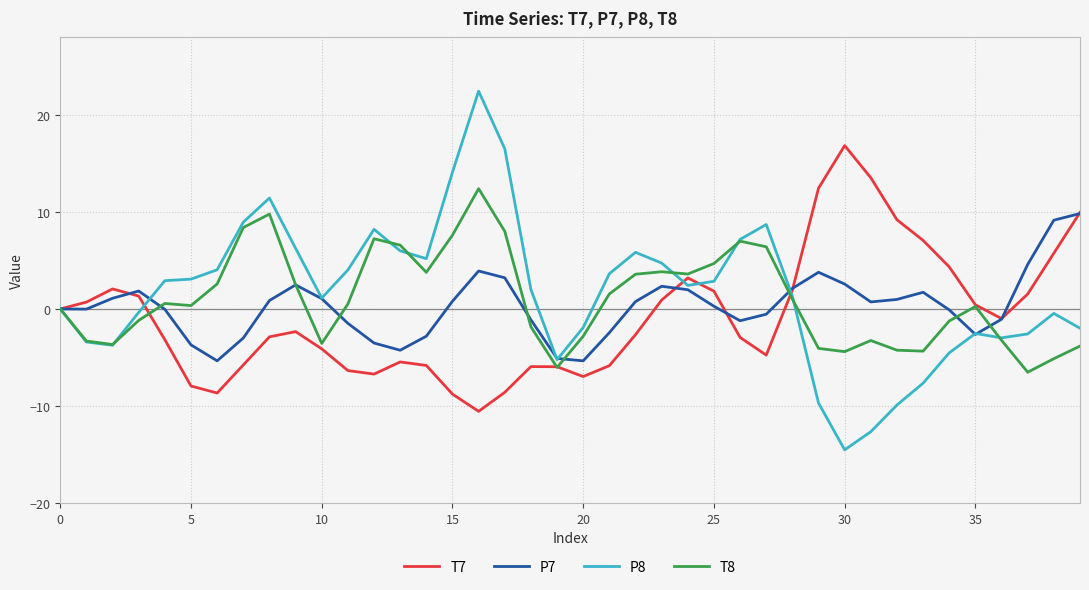

What are all the series names shown in the legend?

T7, P7, P8, T8